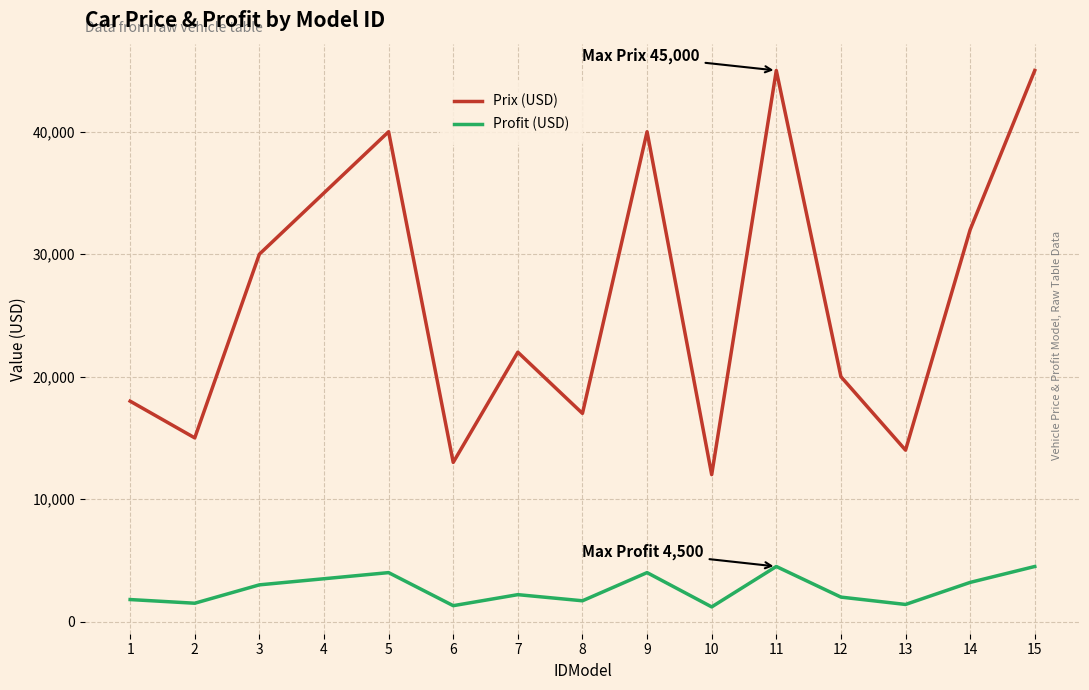

True or false: Prix (USD) and Profit (USD) intersect in this chart.

False